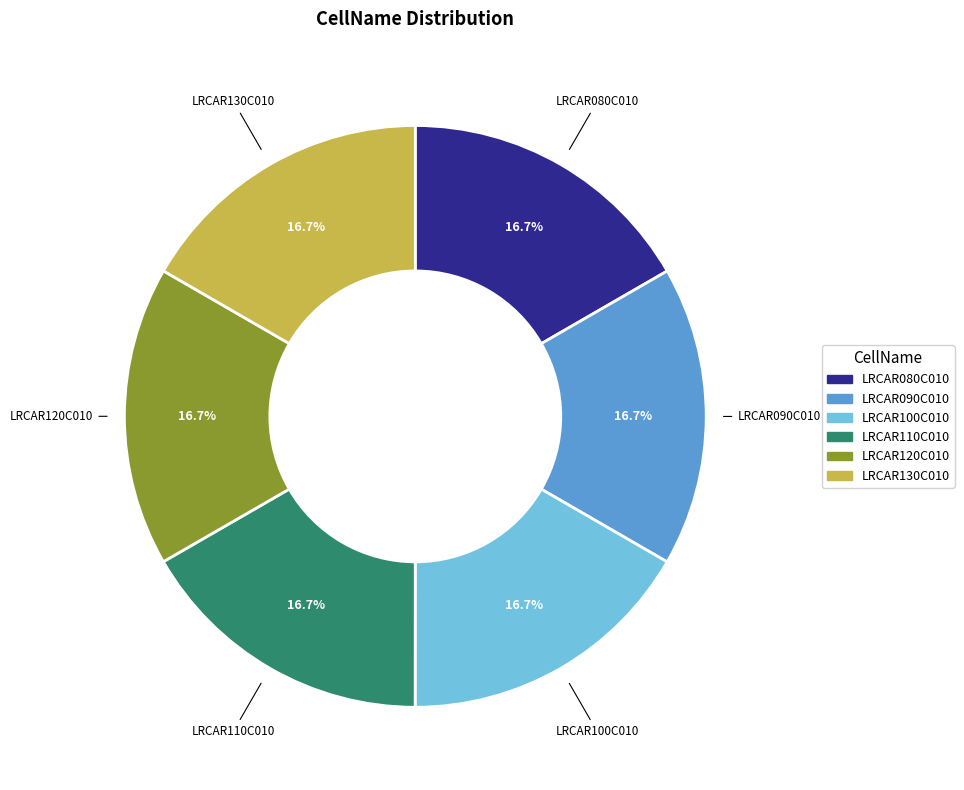

What is the total percentage of LRCAR100C010 and LRCAR110C010?

33.3%